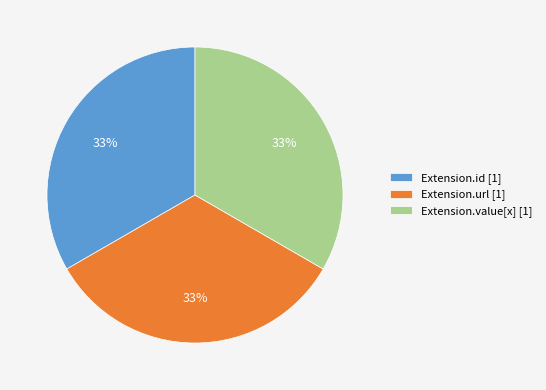

Is it true that Extension.url [1] is 33% of the pie?

True